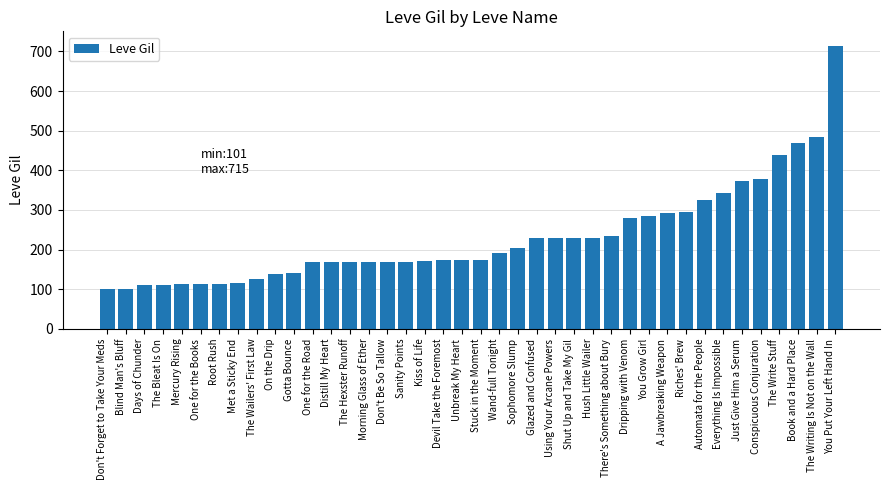

Read the value at Using Your Arcane Powers.

230